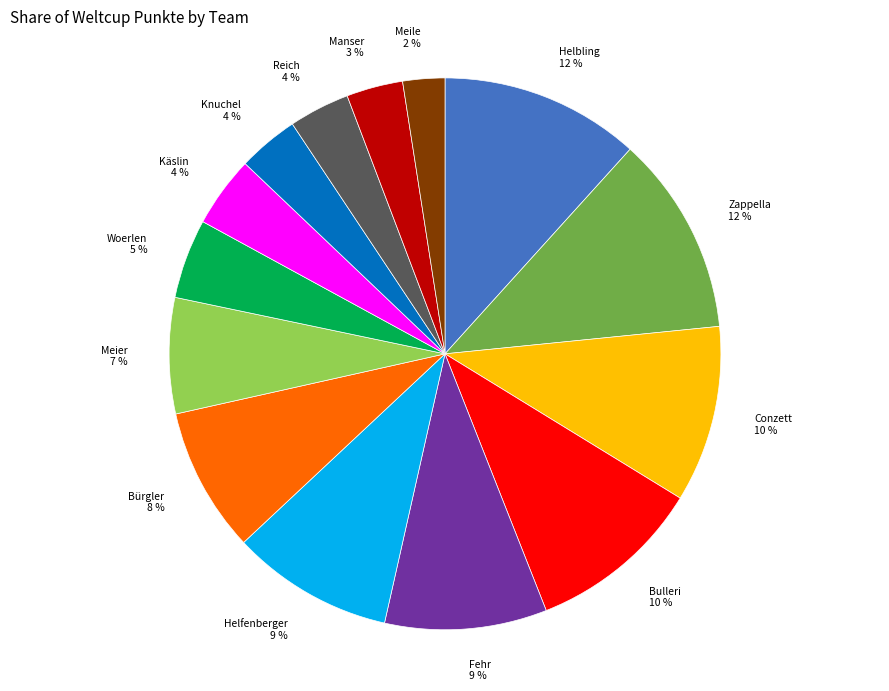

The Woerlen slice represents 5% of the pie. True or false?

True